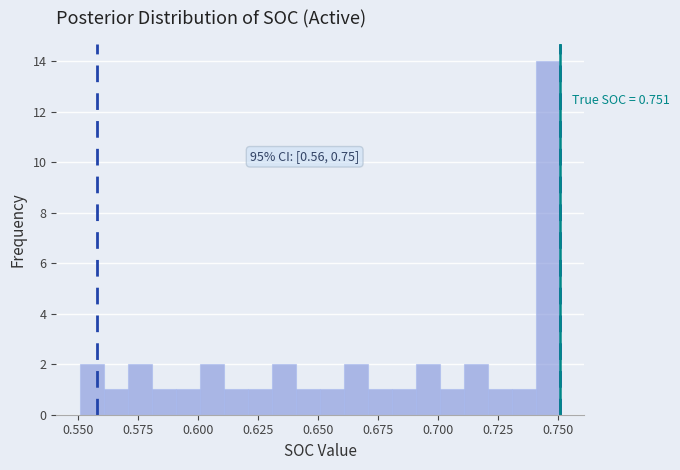

Read against the x-axis, roughly where is the centre of the tallest bar?

0.745